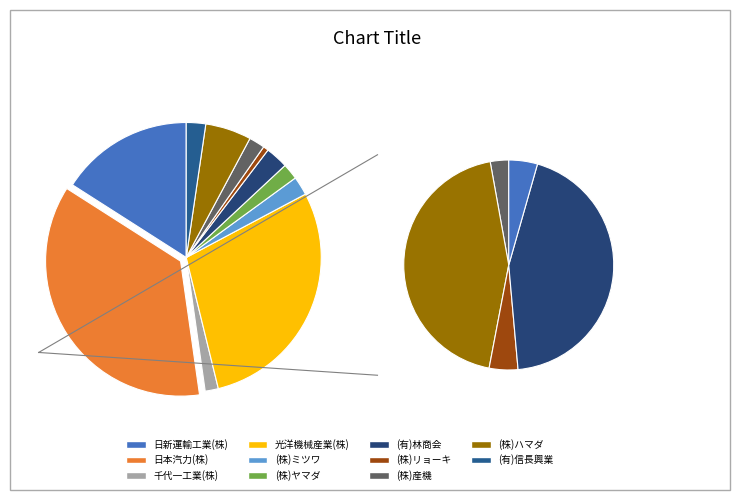

True or false: (株)産機 accounts for 2% of the total.

True